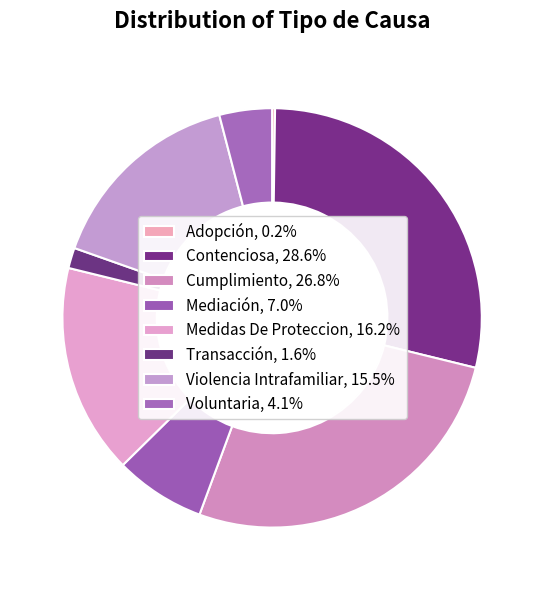

To the nearest percent, what is the average slice percentage?

12%